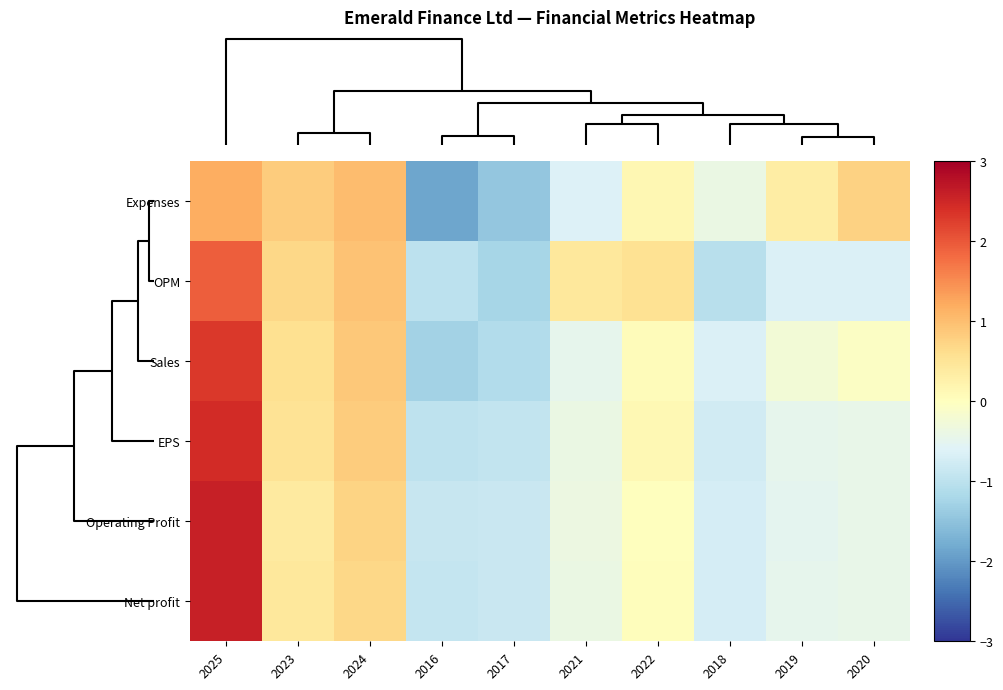

Reading left to right, what are all the values shown in this chart?

Expenses: 2025=1.2	2023=0.8	2024=1.0	2016=-1.9	2017=-1.4	2021=-0.6	2022=0.1	2018=-0.4	2019=0.3	2020=0.8
OPM: 2025=1.9	2023=0.7	2024=0.9	2016=-1.0	2017=-1.2	2021=0.4	2022=0.5	2018=-1.0	2019=-0.6	2020=-0.6
Sales: 2025=2.3	2023=0.6	2024=0.9	2016=-1.3	2017=-1.1	2021=-0.5	2022=0.1	2018=-0.7	2019=-0.3	2020=-0.1
EPS: 2025=2.5	2023=0.5	2024=0.8	2016=-1.0	2017=-0.9	2021=-0.4	2022=0.1	2018=-0.8	2019=-0.5	2020=-0.4
Operating Profit: 2025=2.6	2023=0.4	2024=0.7	2016=-0.9	2017=-0.9	2021=-0.4	2022=0.0	2018=-0.7	2019=-0.5	2020=-0.4
Net profit: 2025=2.6	2023=0.4	2024=0.7	2016=-0.9	2017=-0.9	2021=-0.4	2022=0.0	2018=-0.7	2019=-0.5	2020=-0.4